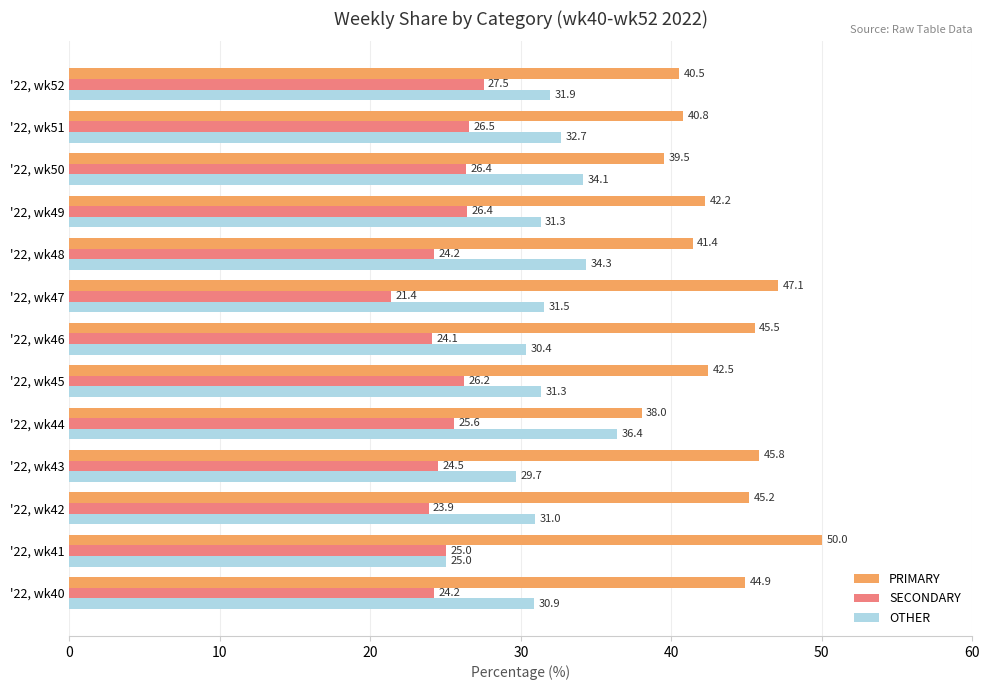

True or false: PRIMARY has a value of 13.3 at '22, wk41.

False